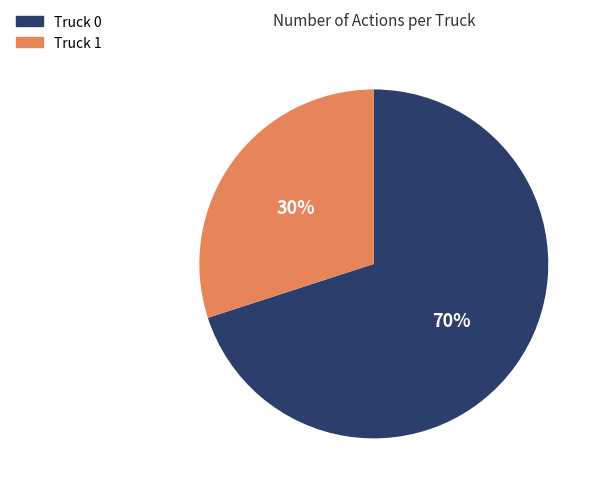

Rank the categories by value from highest to lowest.

Truck 0, Truck 1